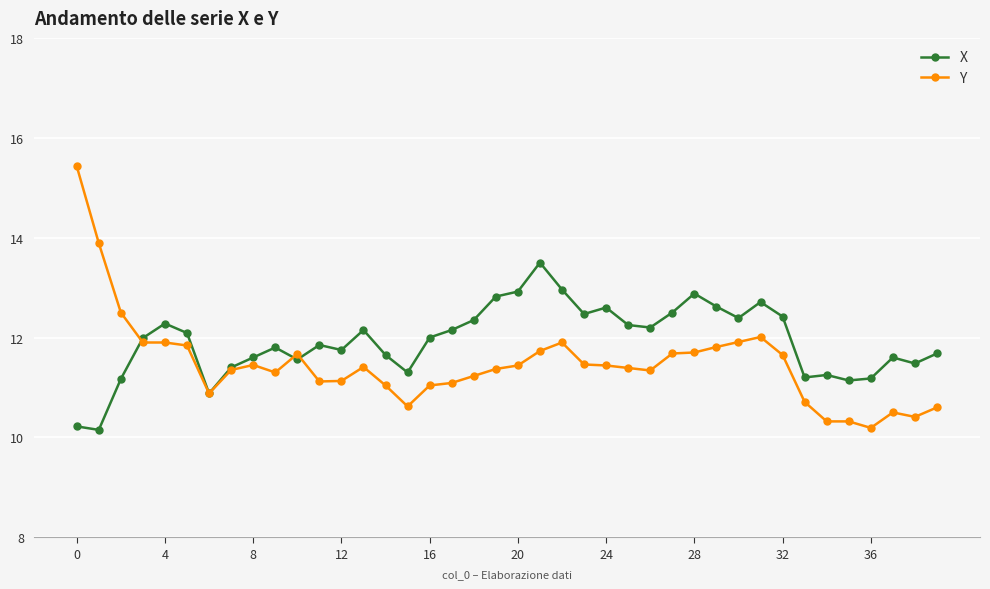

What is the greatest value displayed?

15.4